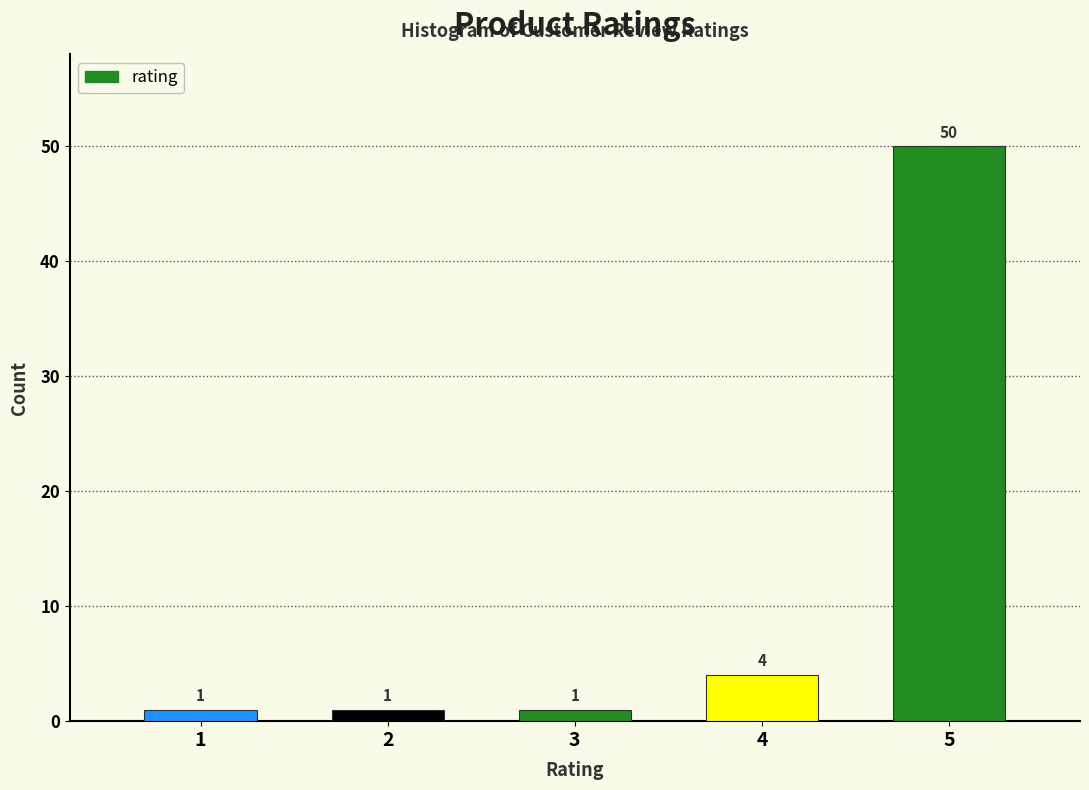

Reading right to left, transcribe all the data shown in this chart.

5=50	4=4	3=1	2=1	1=1